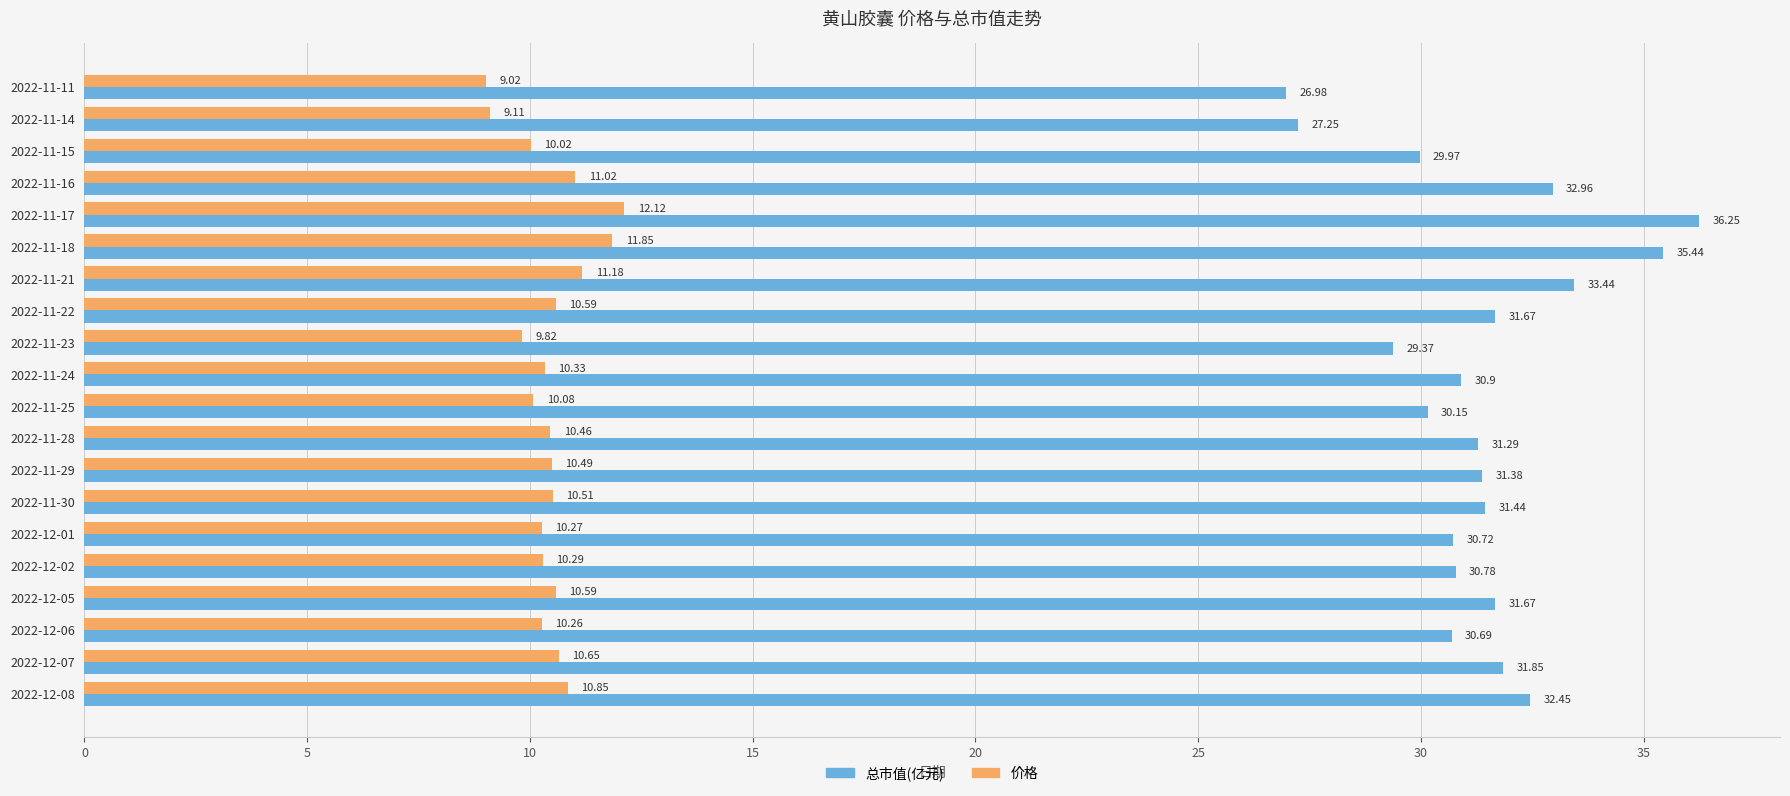

How many data points in 总市值(亿元) are above 31?

11